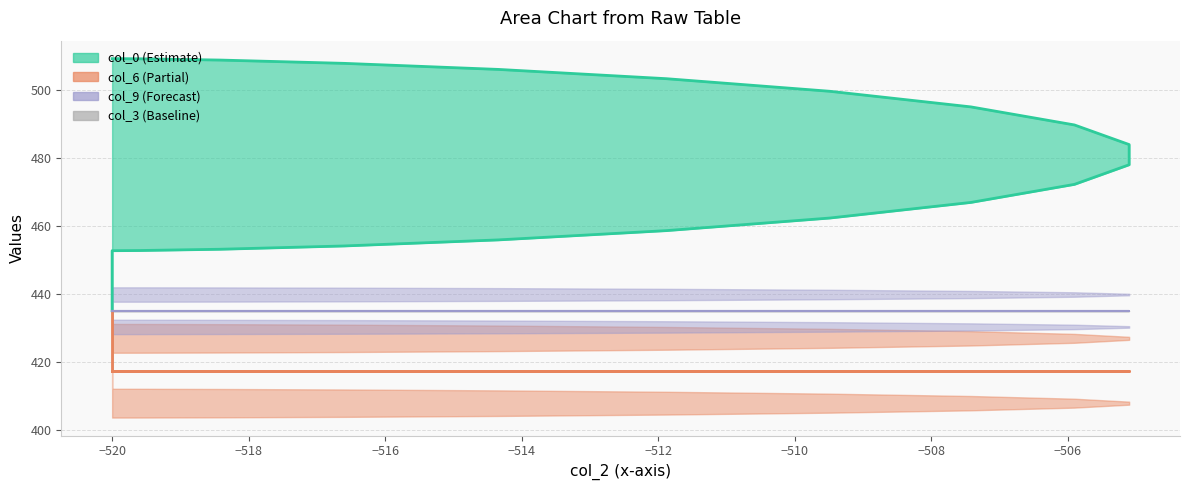

What is the difference between the maximum and second lowest values in the col_6 line series?

17.7